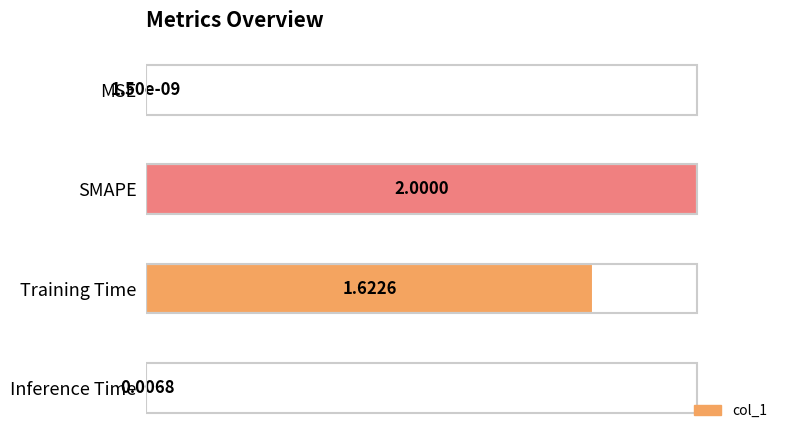

At which label is the value closest to 0?

MSE